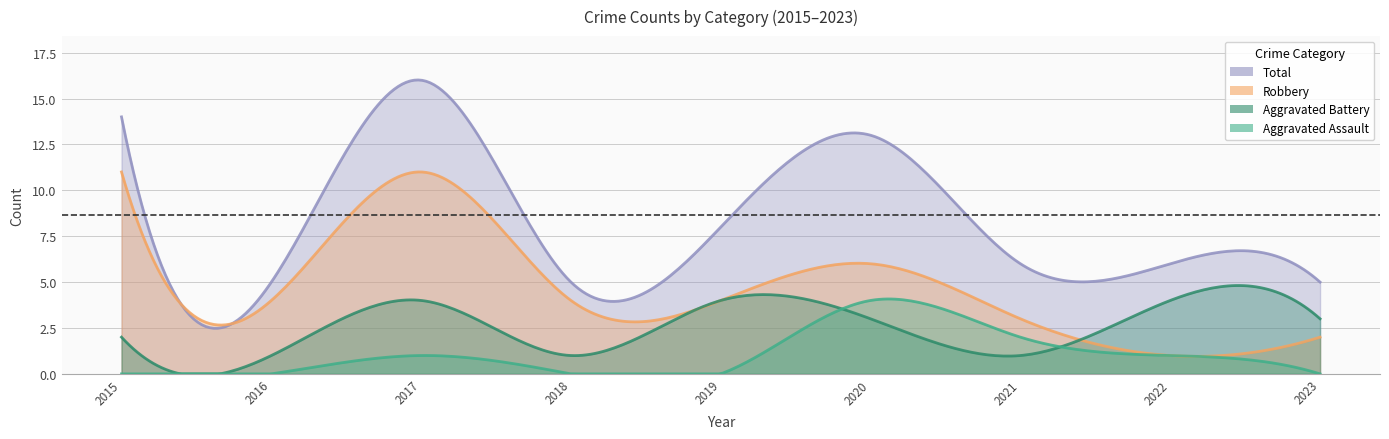

What are all the series names shown in the legend?

Aggravated Assault, Aggravated Battery, Robbery, Total